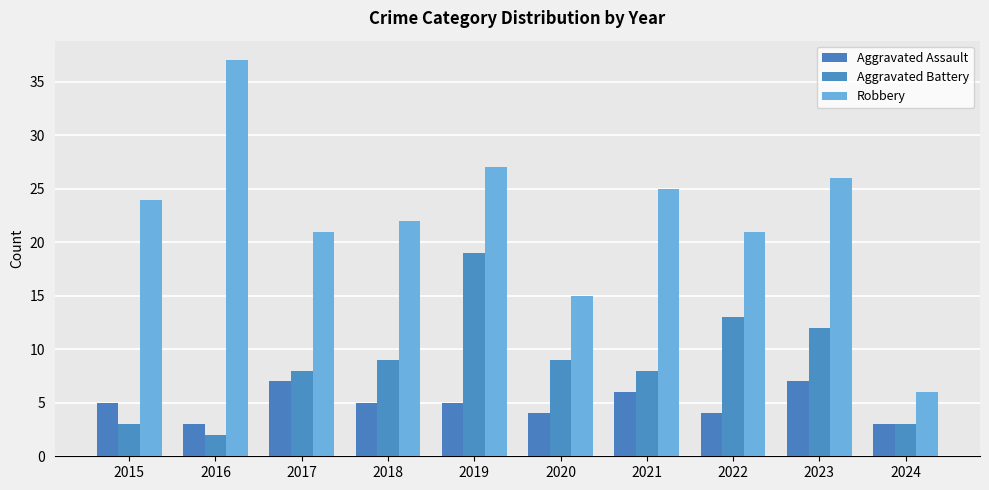

Reading left to right, transcribe all the data shown in this chart.

Aggravated Assault: 2015=5	2016=3	2017=7	2018=5	2019=5	2020=4	2021=6	2022=4	2023=7	2024=3
Aggravated Battery: 2015=3	2016=2	2017=8	2018=9	2019=19	2020=9	2021=8	2022=13	2023=12	2024=3
Robbery: 2015=24	2016=37	2017=21	2018=22	2019=27	2020=15	2021=25	2022=21	2023=26	2024=6